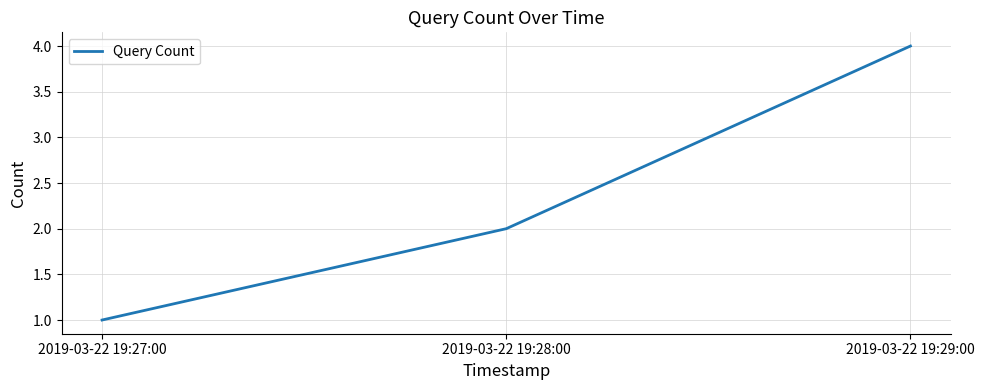

How many categories are shown in the chart?

3